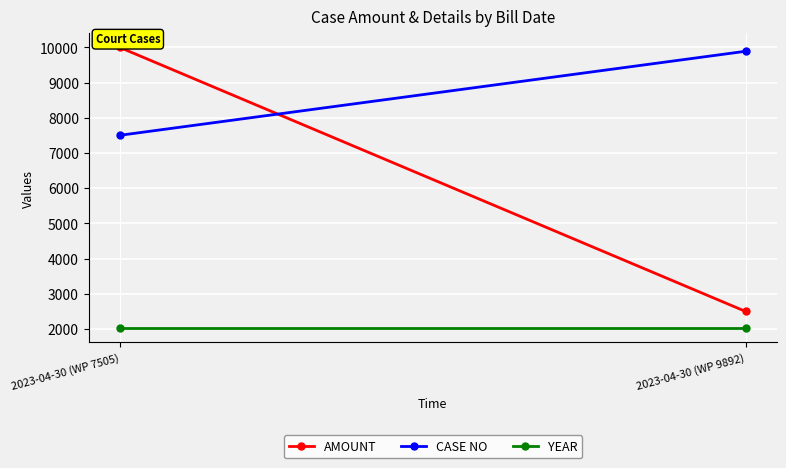

At 2023-04-30 (WP 7505), list the series in order from largest to smallest.

AMOUNT, CASE NO, YEAR